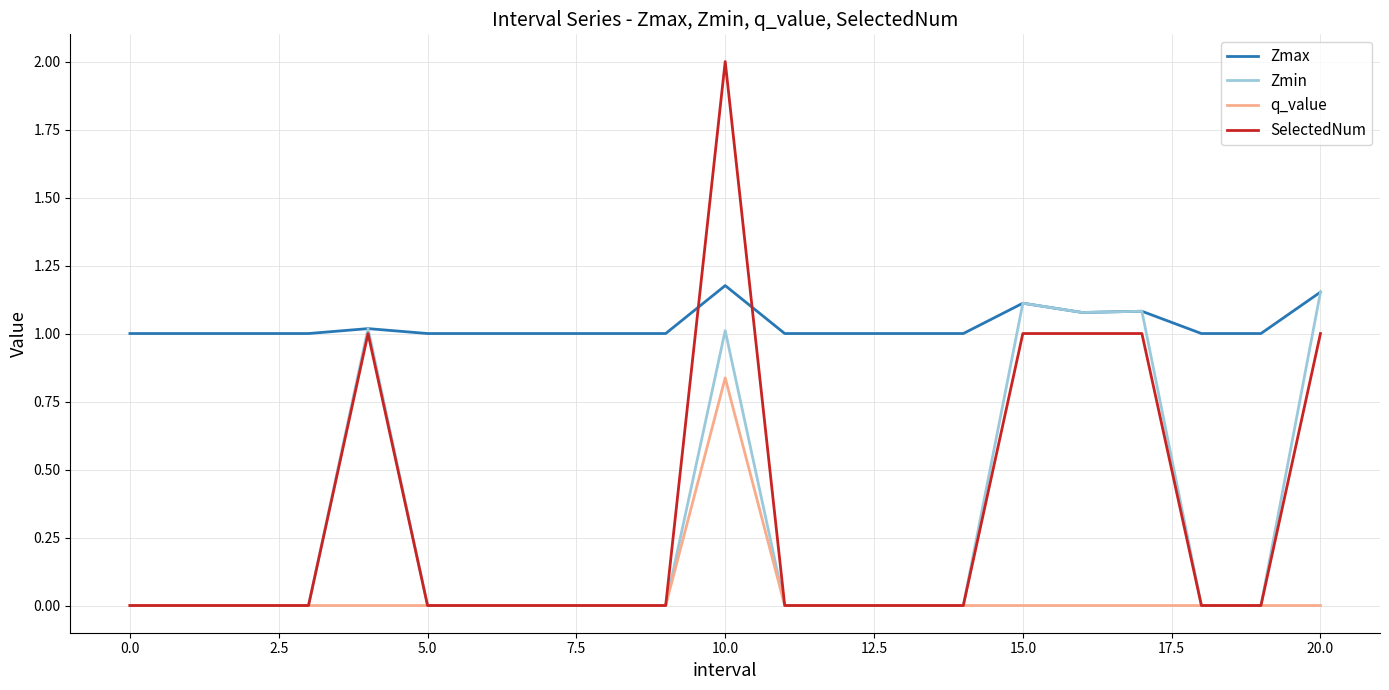

True or false: Zmax and q_value intersect in this chart.

False